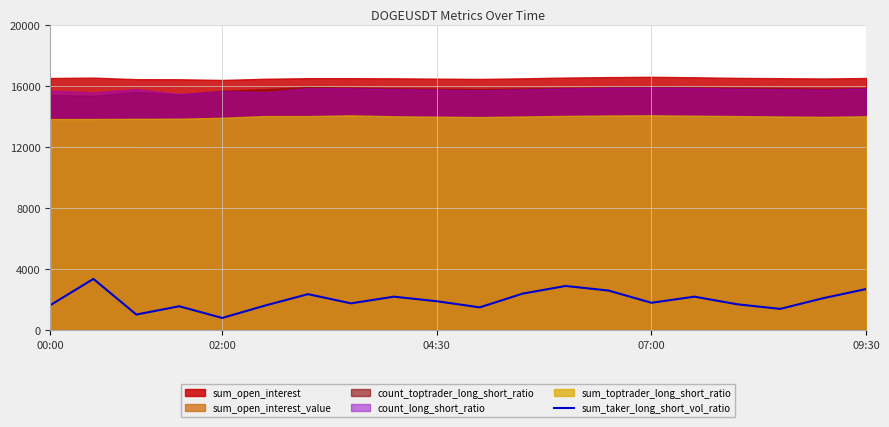

How many points are lower than both their immediate neighbors (excluding endpoints)?

6